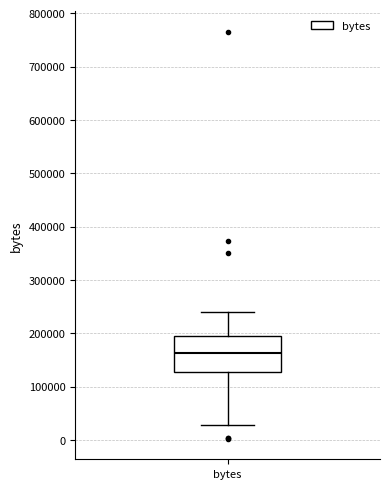

Where is the upper edge of the box for bytes on the y-axis? The values are not printed on the chart, so give them approximately, as read against the axis.

190000